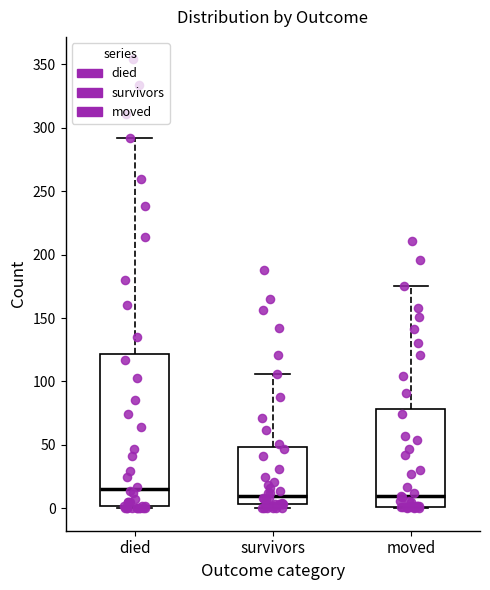

Reading left to right, read every box against the y-axis: the position of its median line, the range the box covers, and the ends of its whiskers. The values are not printed on the chart, so give them approximately, as read against the axis.

died: median 15, box 0 to 120, whiskers 0 to 290
survivors: median 10, box 5 to 50, whiskers 0 to 105
moved: median 10, box 0 to 80, whiskers 0 to 175